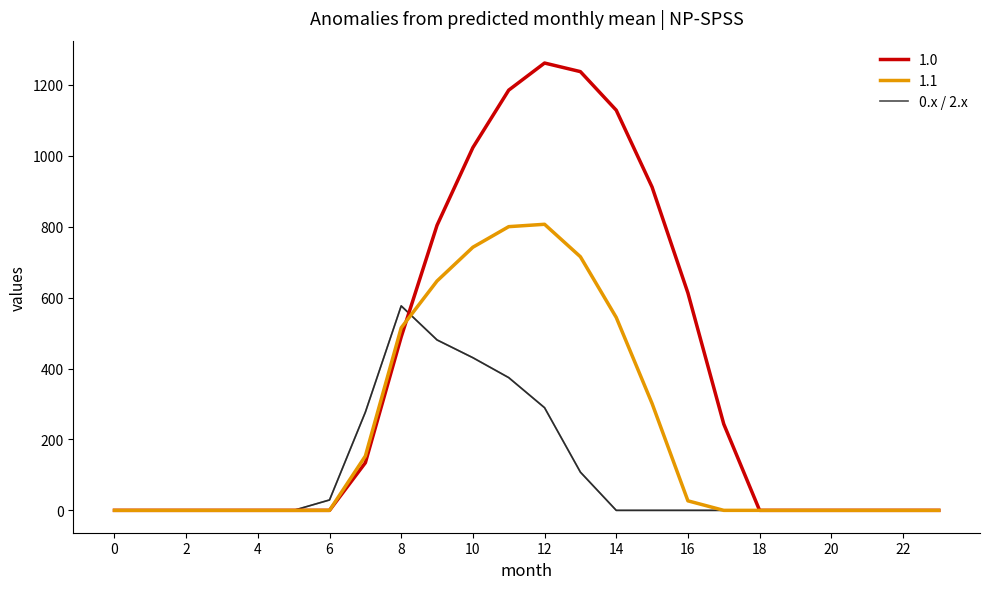

Does the chart display data point markers on the line(s)?

No